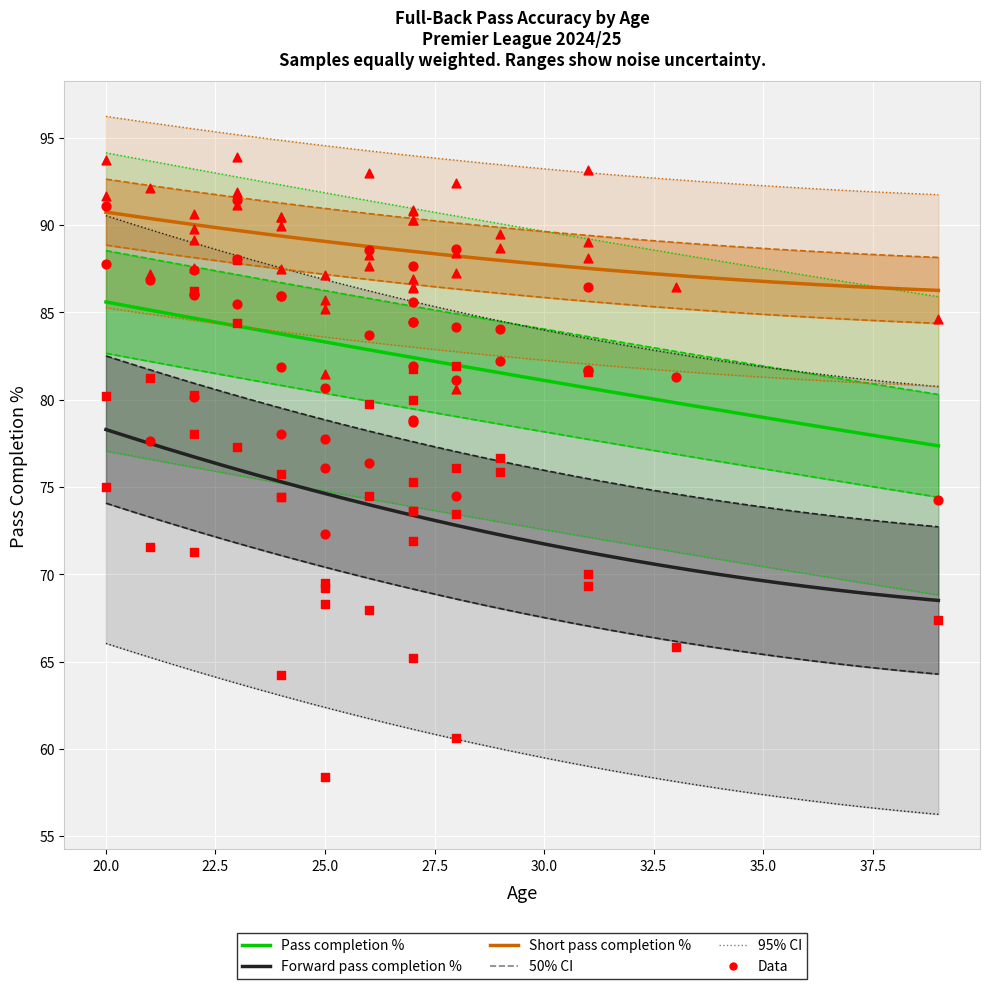

Which series has the largest total across all categories?

Short pass completion %